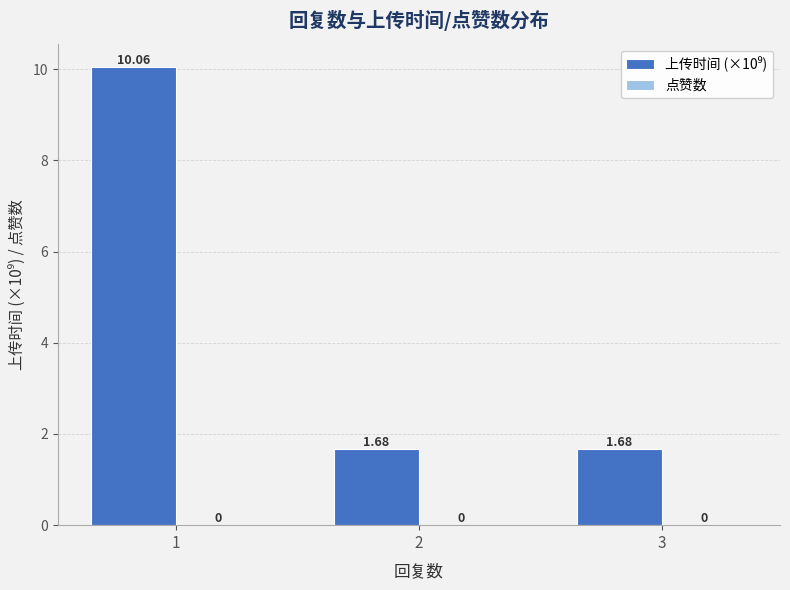

How many bars are there in total?

3